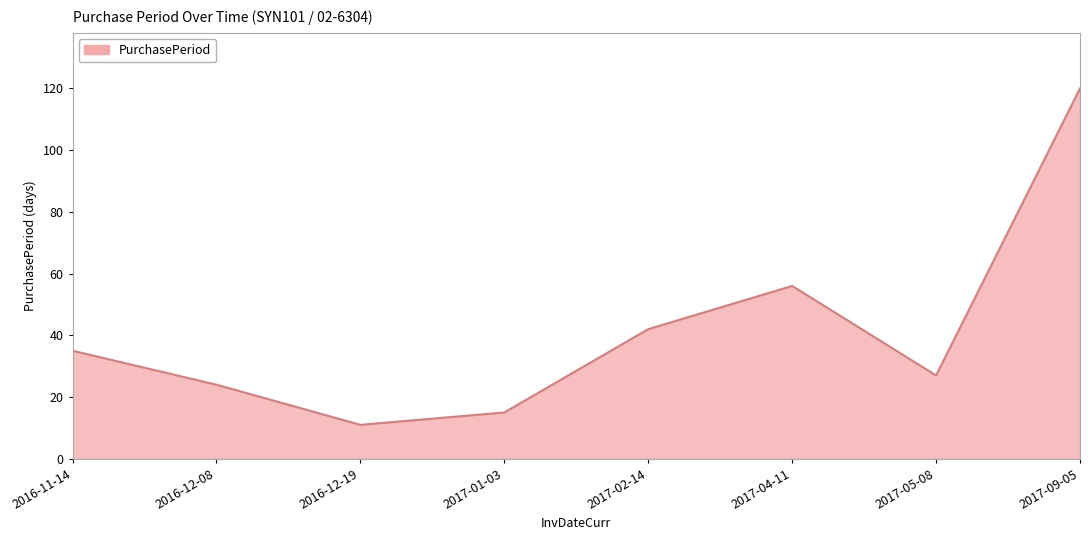

What is the change in value from 2017-04-11 to 2017-09-05?

+64